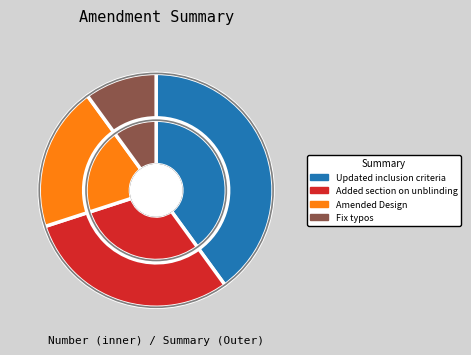

Rank the categories by inner value from lowest to highest.

Fix typos, Amended Design, Added section on unblinding, Updated inclusion criteria